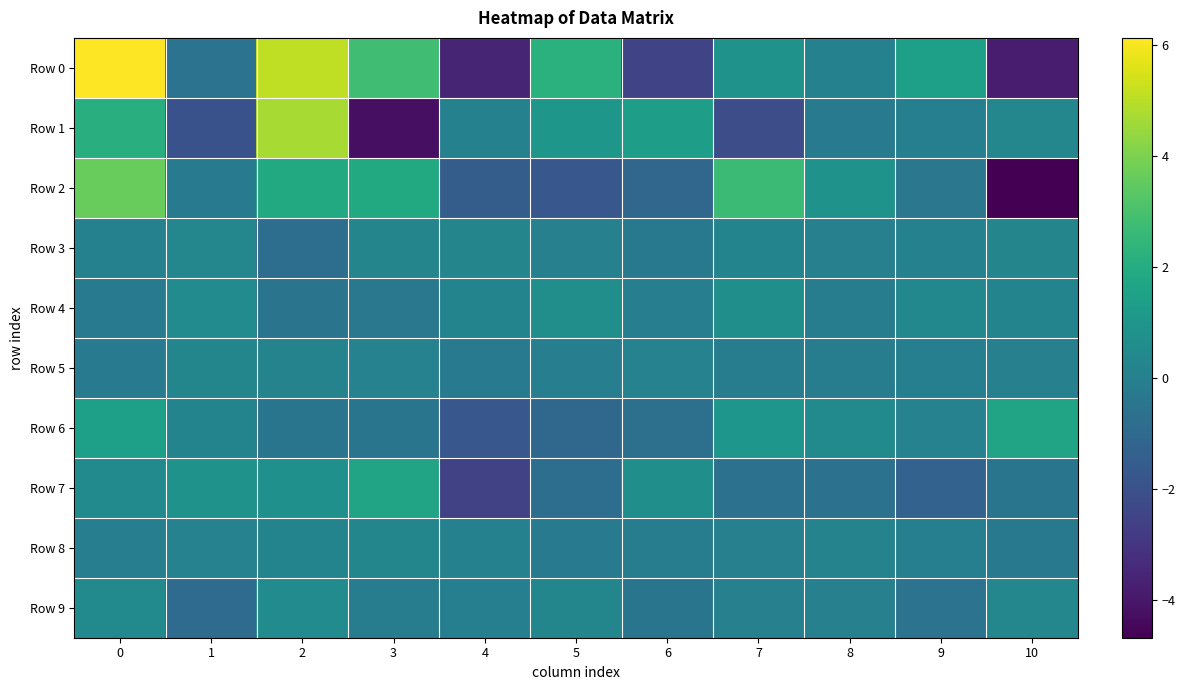

How many distinct data groups are displayed?

10